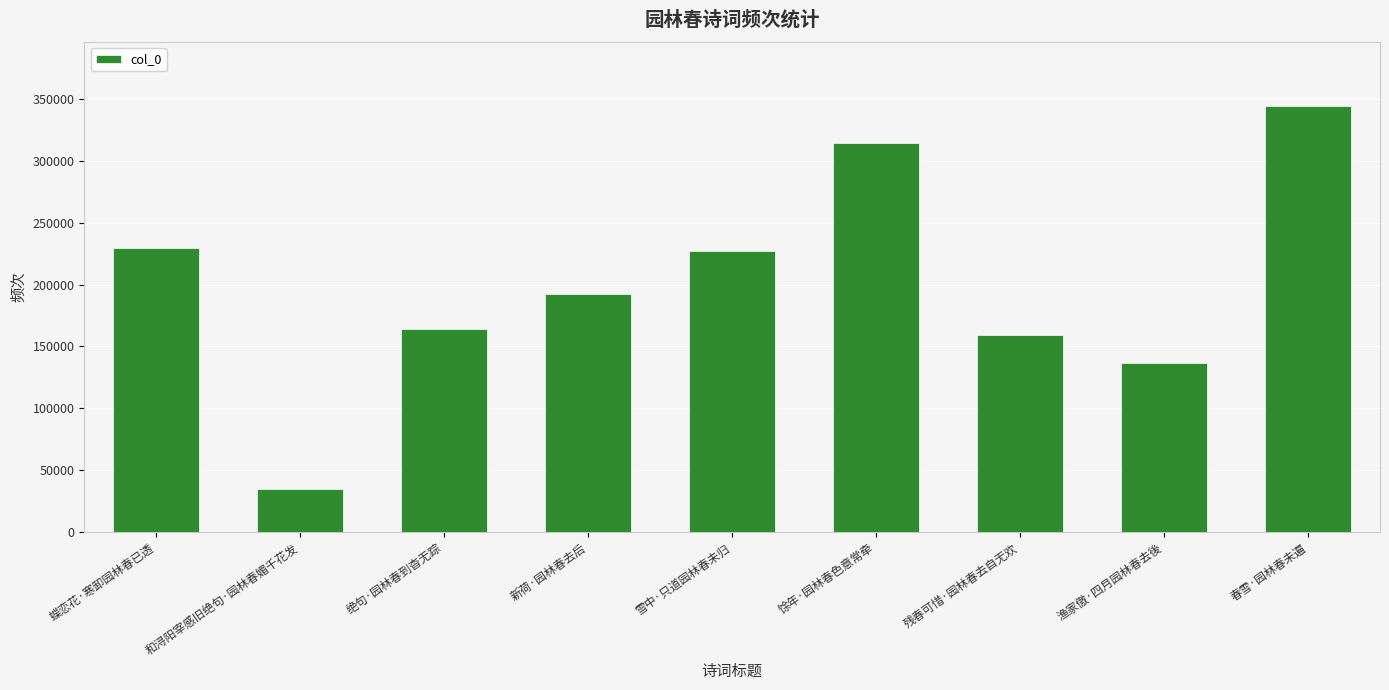

At which category does the chart reach its minimum across all series?

和浔阳宰感旧绝句·园林春媚千花发